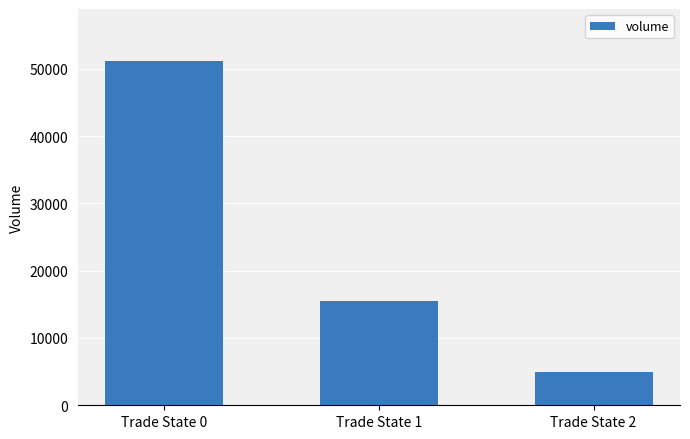

How many series are shown in this chart?

1